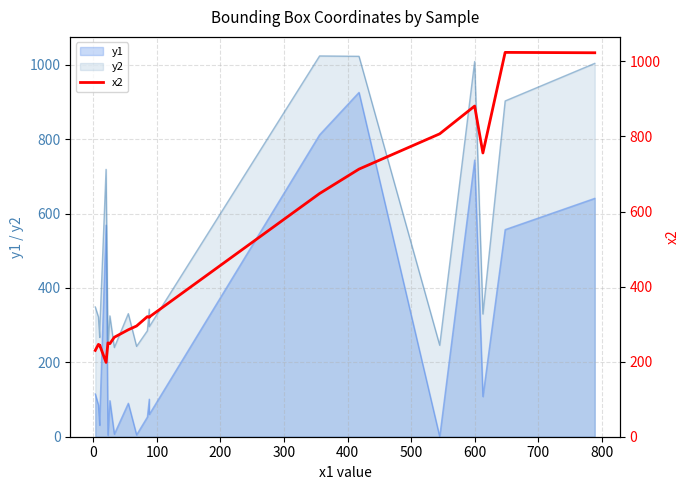

How many interior local valleys (lower than both neighbors) does the data have?

5